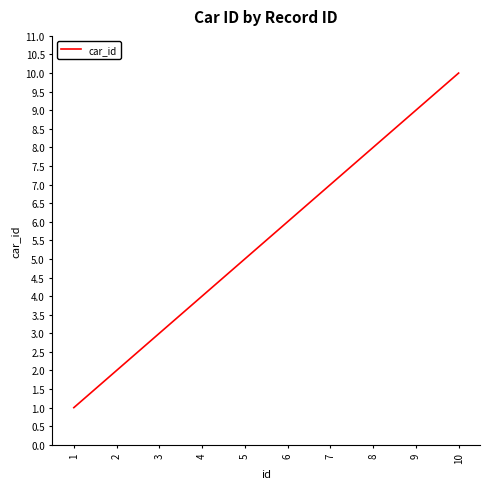

Is it true that the value at 10 is 10?

True